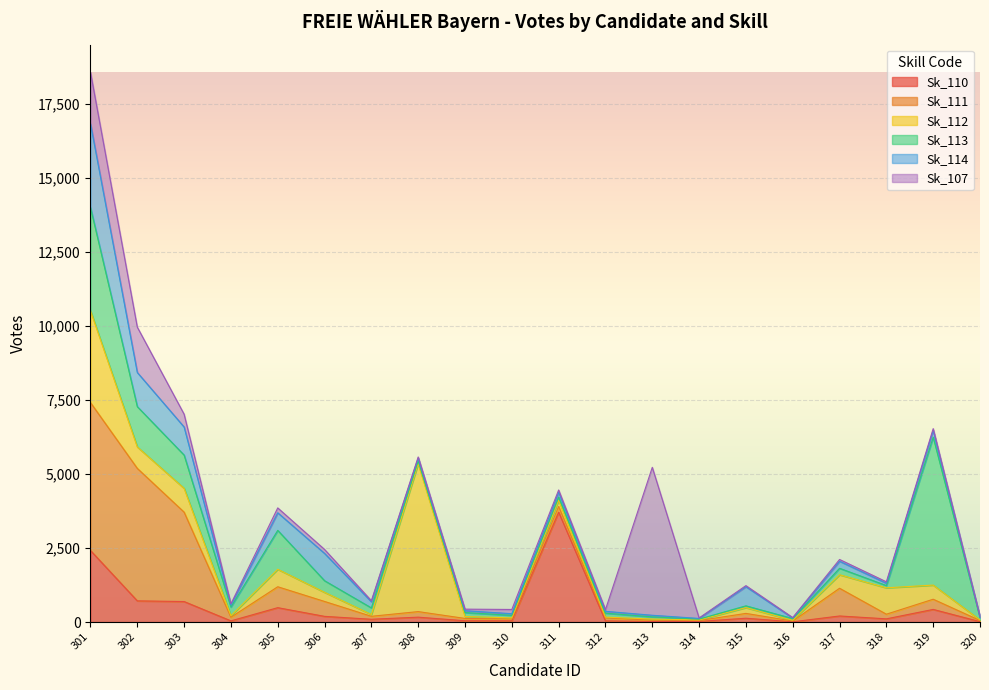

How many intersections are there between Sk_113 and Sk_114?

10